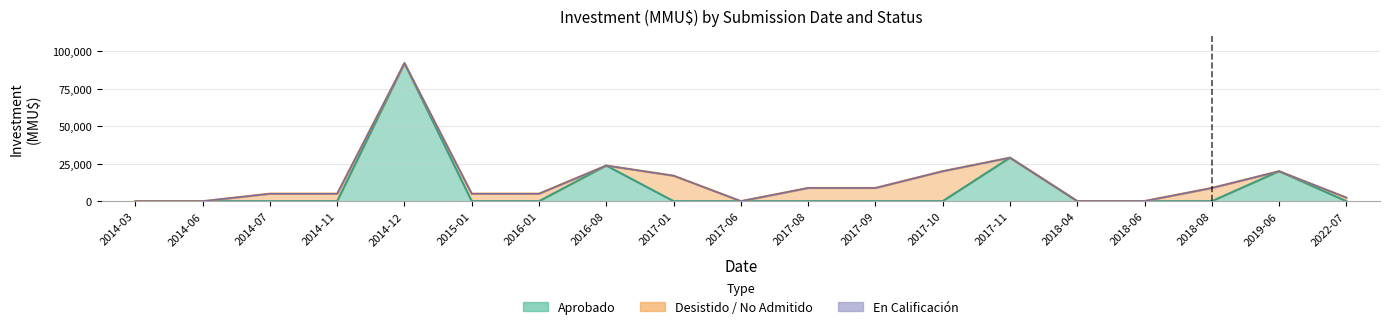

Where is En Calificacion nearest to the value 50?

2014-03